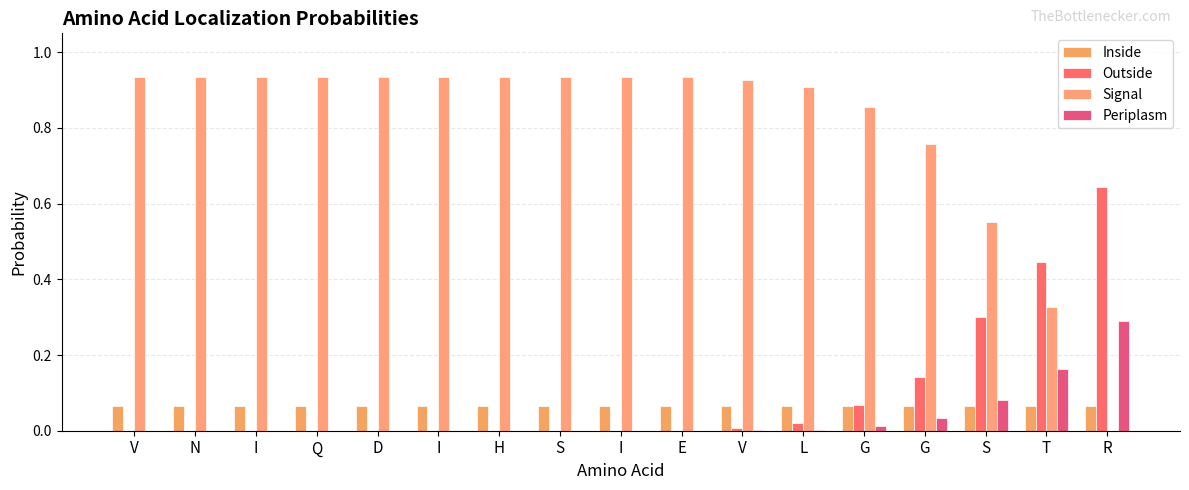

What is the difference between the maximum and minimum values in the Periplasm series?

0.3